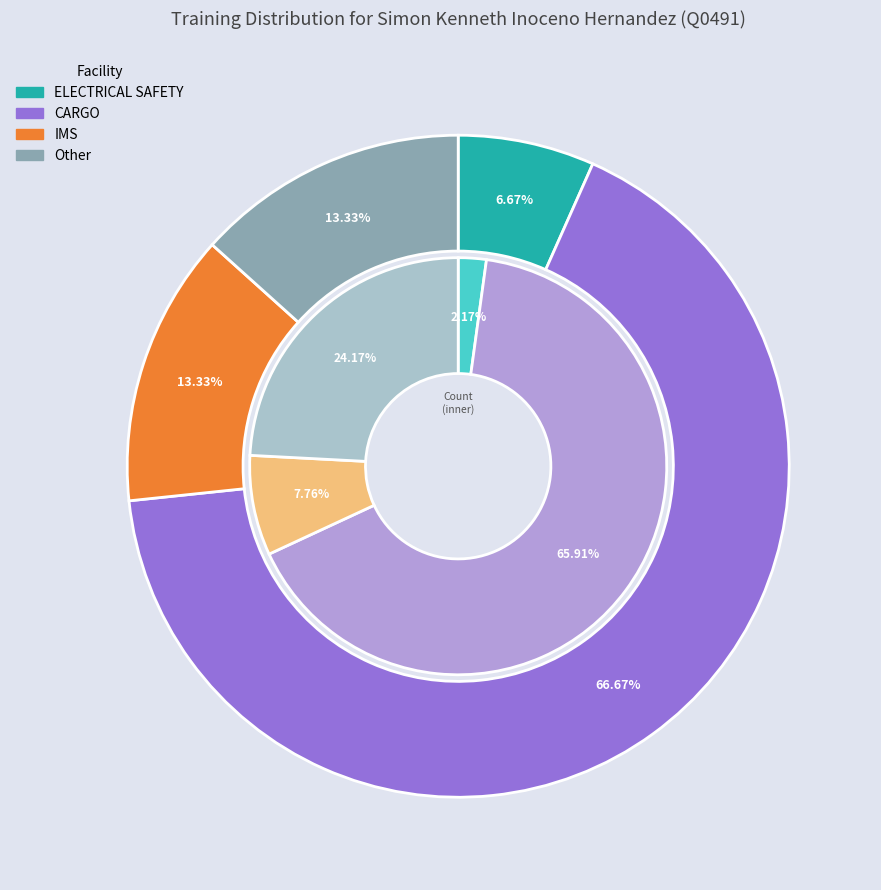

What is the ratio of the value at Other to the value at ELECTRICAL SAFETY?

2.0